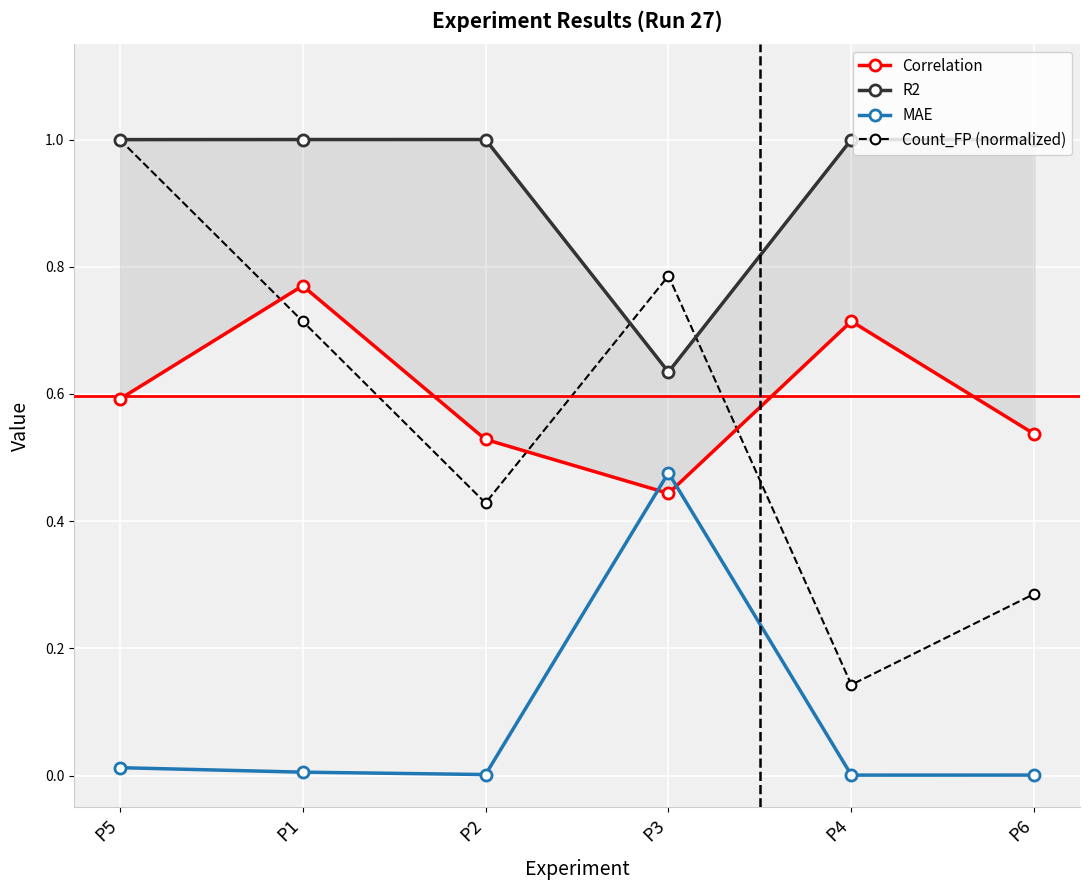

Which series has the largest total across all categories?

R2